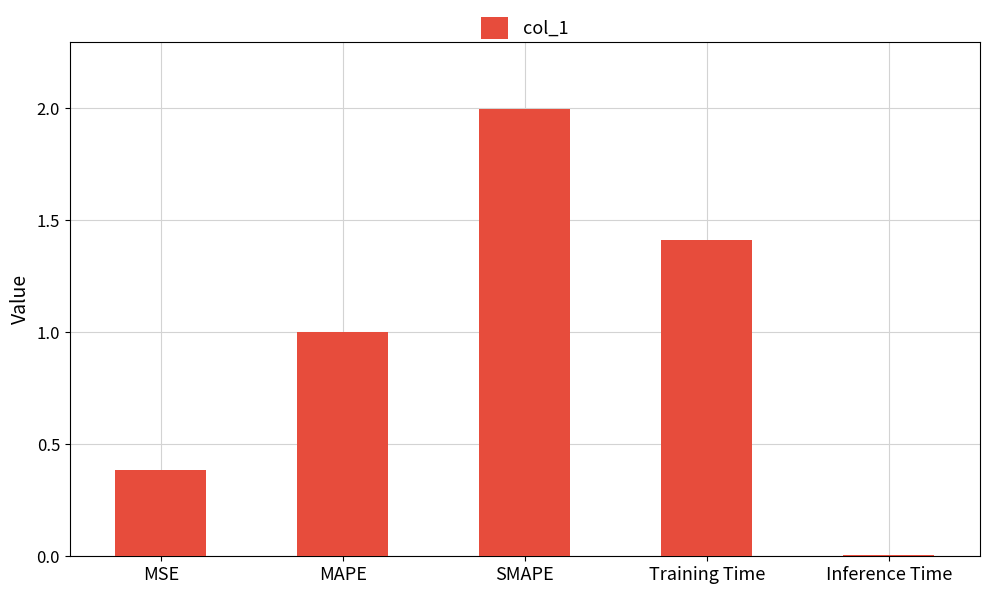

Are the bars horizontal?

No